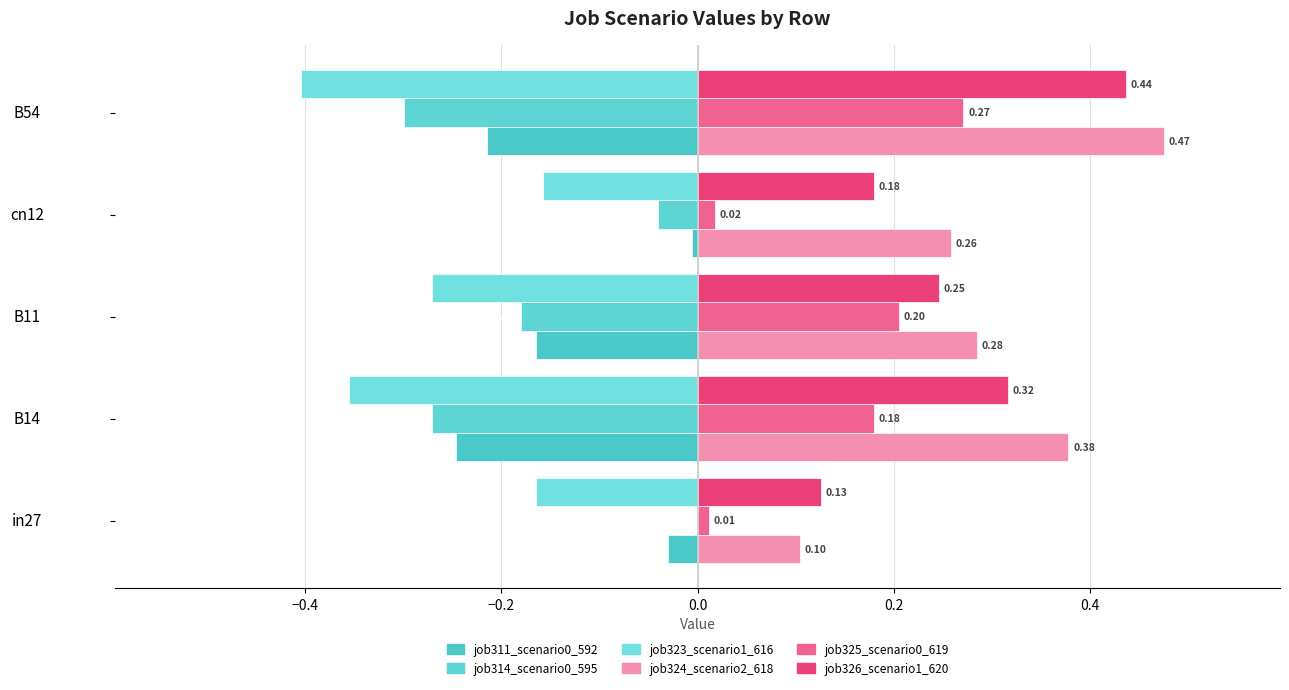

Count the job324_scenario2_618 values in the range 0 to 1.

5